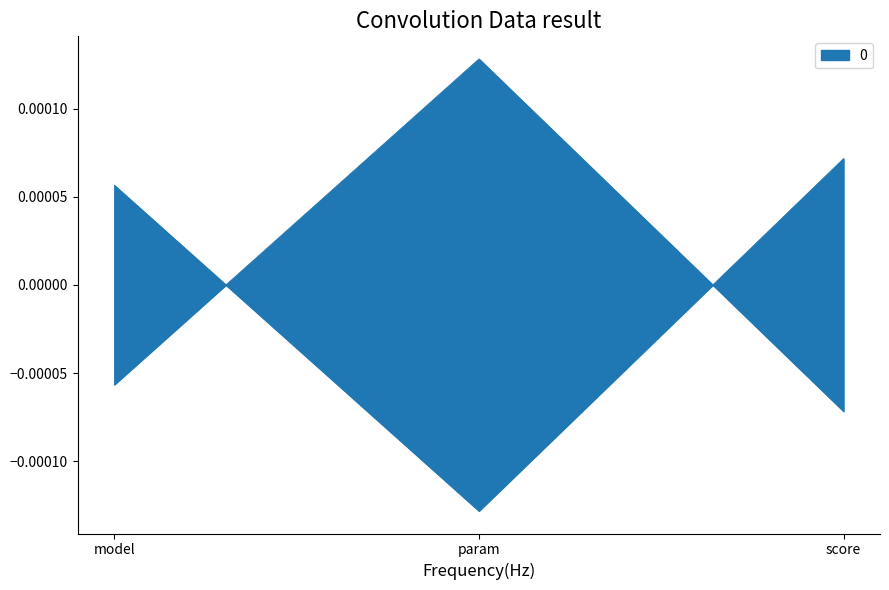

What is the label of the 1st point from the left?

model